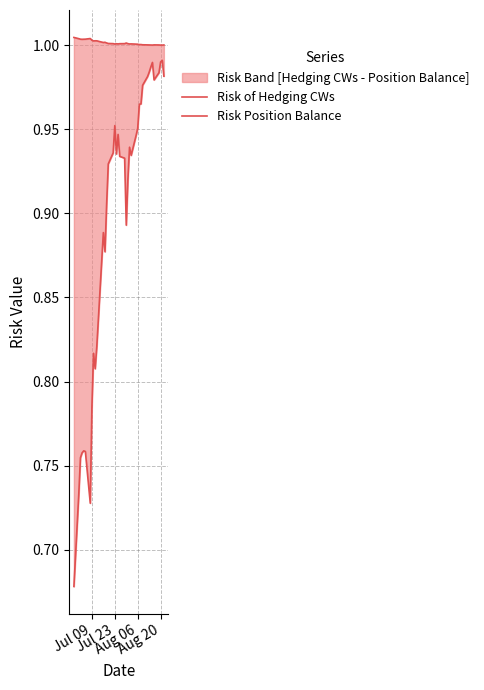

Does the chart display data point markers on the line(s)?

No